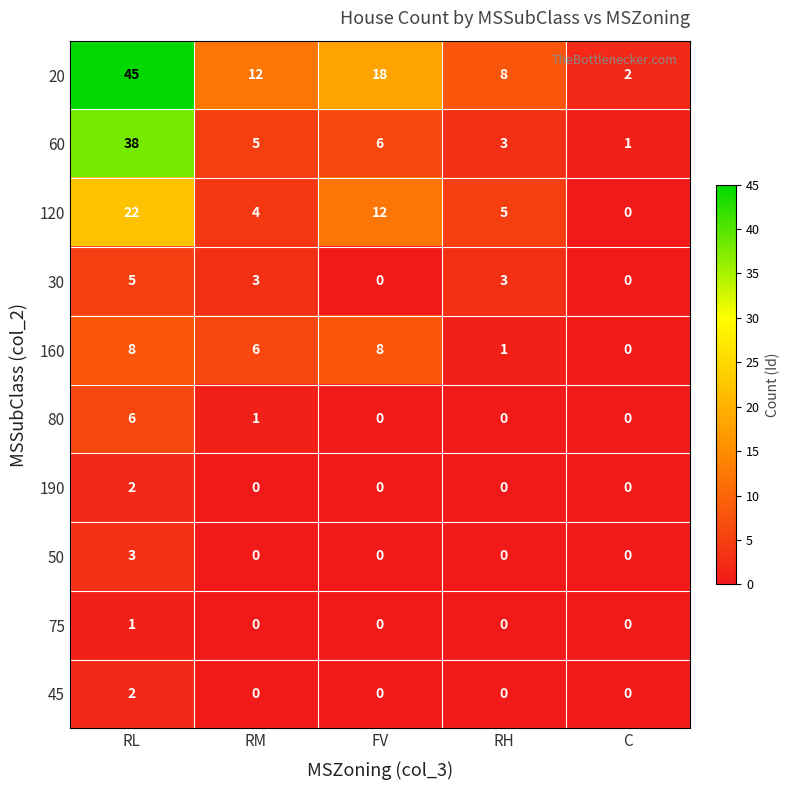

Where is 60 nearest to the value 19?

FV